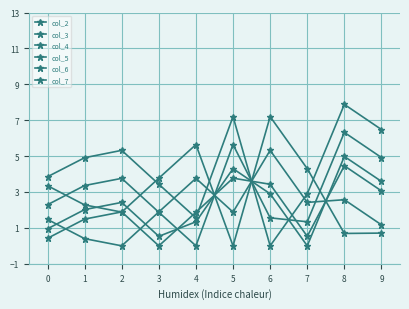

Which series changed the most between 1 and 3?

col_5